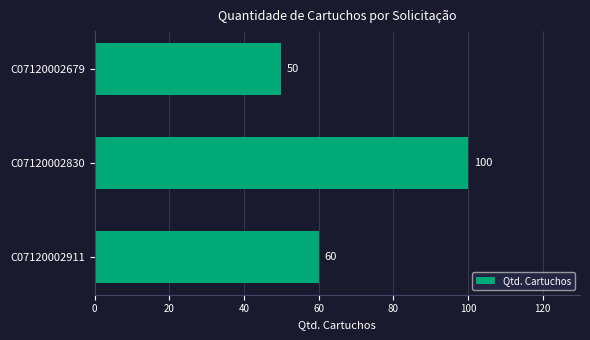

What is the minimum value shown in the chart?

50